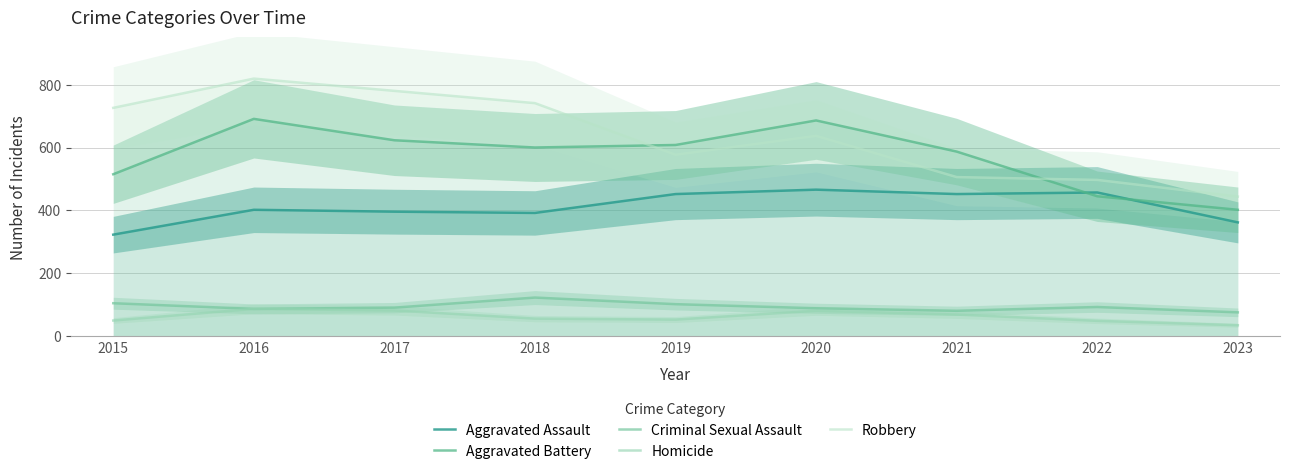

At 2017, list the series in order from largest to smallest.

Robbery, Aggravated Battery, Aggravated Assault, Criminal Sexual Assault, Homicide